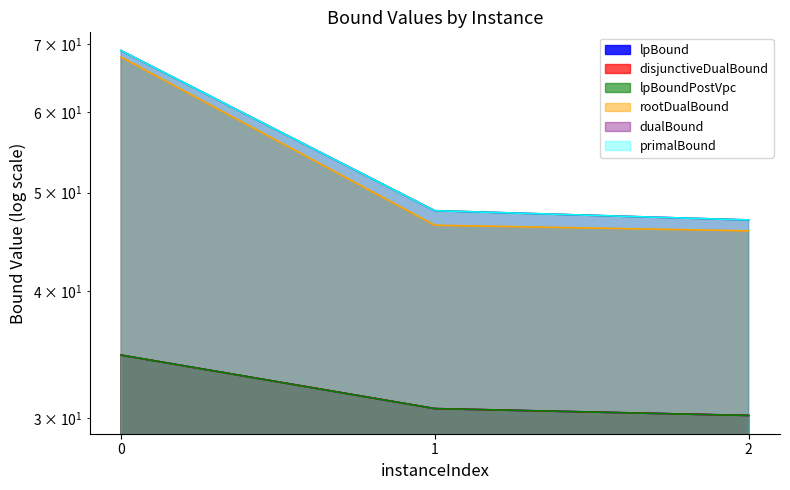

Reading right to left, extract all data points from this chart.

lpBound: 30.2	30.6	34.6
disjunctiveDualBound: 30.2	30.6	34.6
lpBoundPostVpc: 30.2	30.6	34.6
rootDualBound: 45.9	46.4	68.0
dualBound: 47.0	48.0	69.0
primalBound: 47.0	48.0	69.0